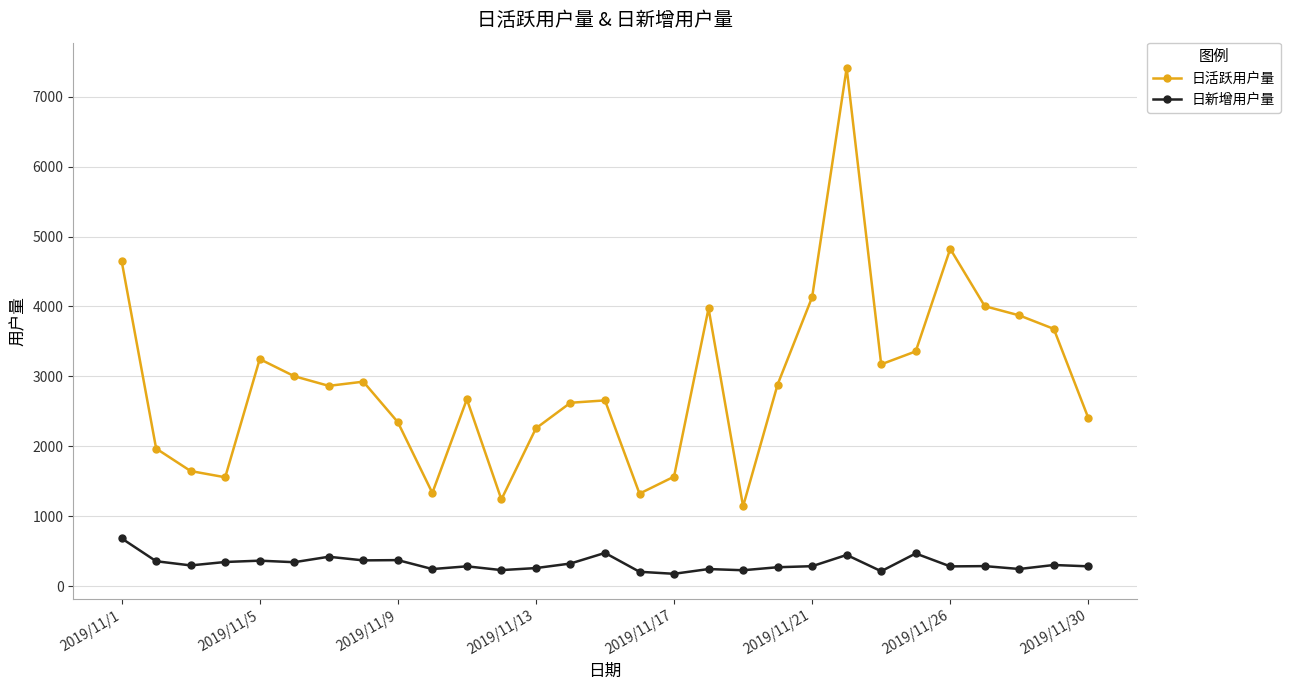

Rank the series by their average value, from lowest to highest.

日新增用户量, 日活跃用户量